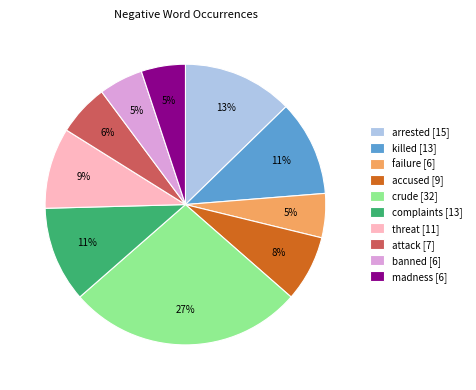

Combined, do killed [13] and failure [6] account for over 50%?

No